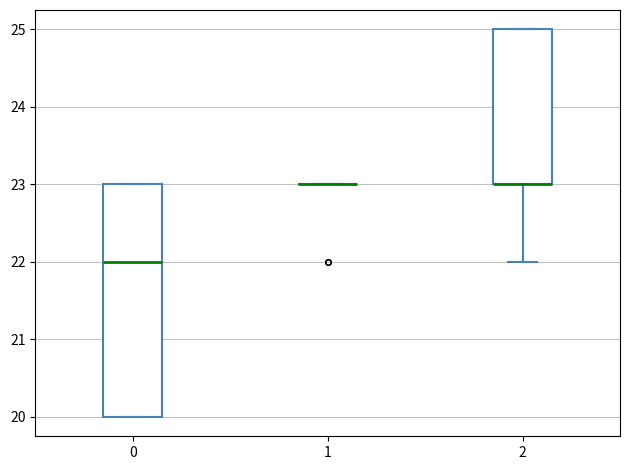

Which box is the tallest, from its lower edge to its upper edge?

0